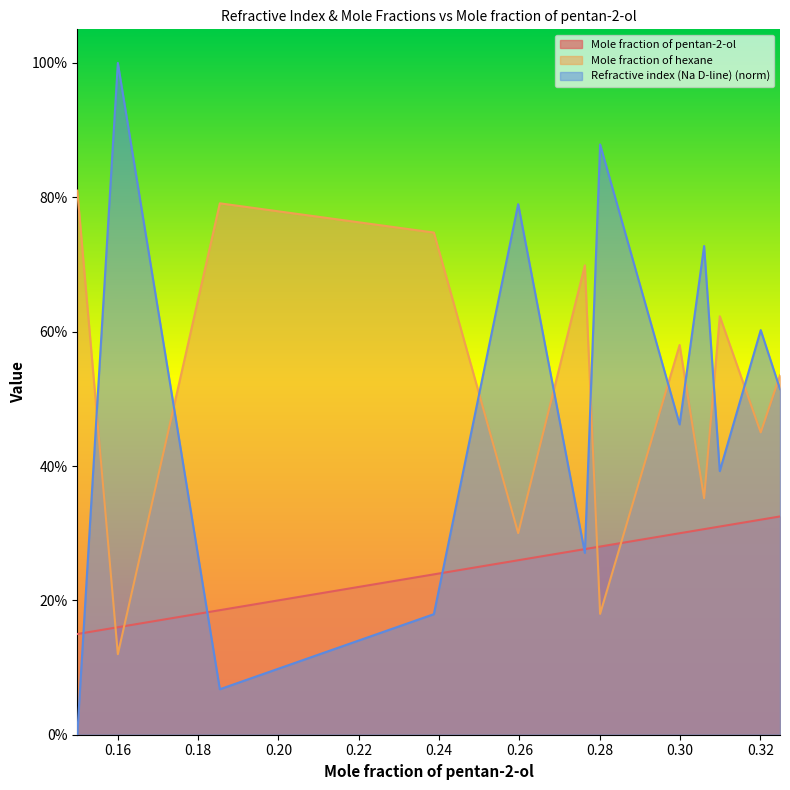

Is the value of Mole fraction of pentan-2-ol at 0.3099 greater than the value of Mole fraction of hexane at 0.2387?

No